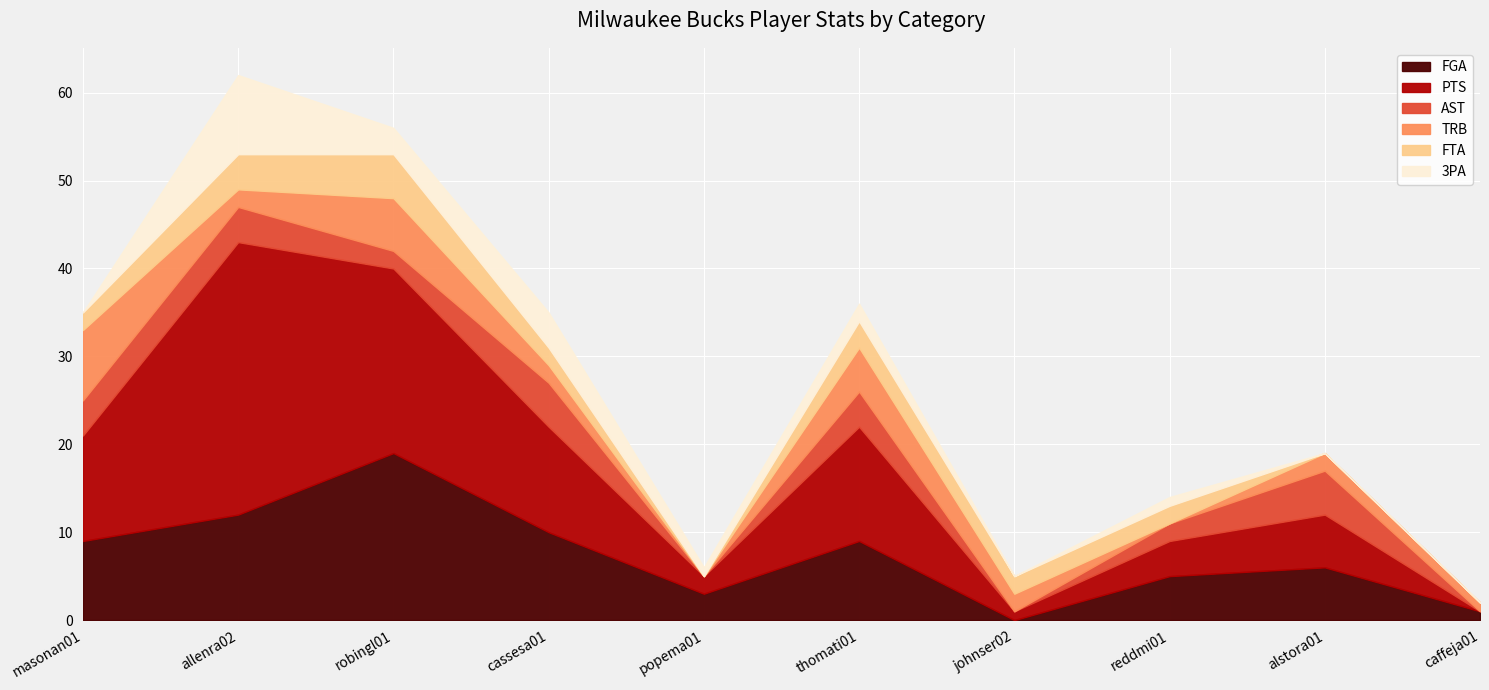

What is the difference between the highest and lowest values at popema01?

3